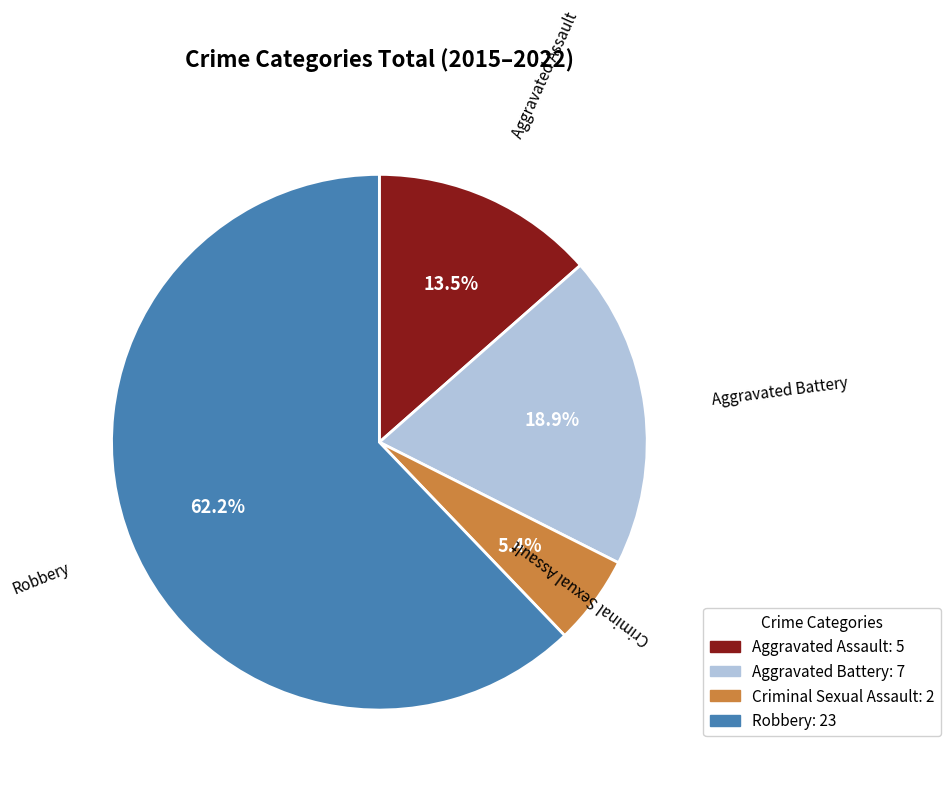

Does any single category account for the majority?

Yes